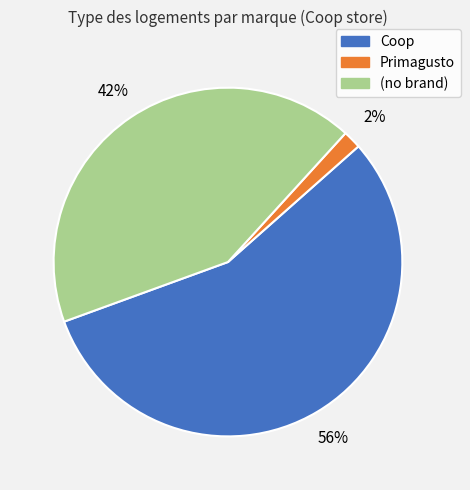

To the nearest percent, what is the average slice percentage?

33%